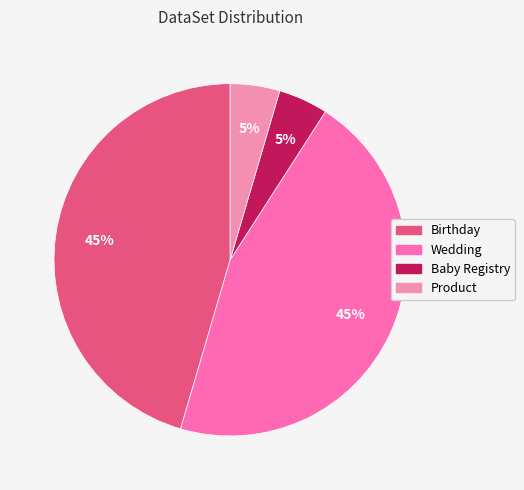

To the nearest percent, what is the average slice percentage?

25%